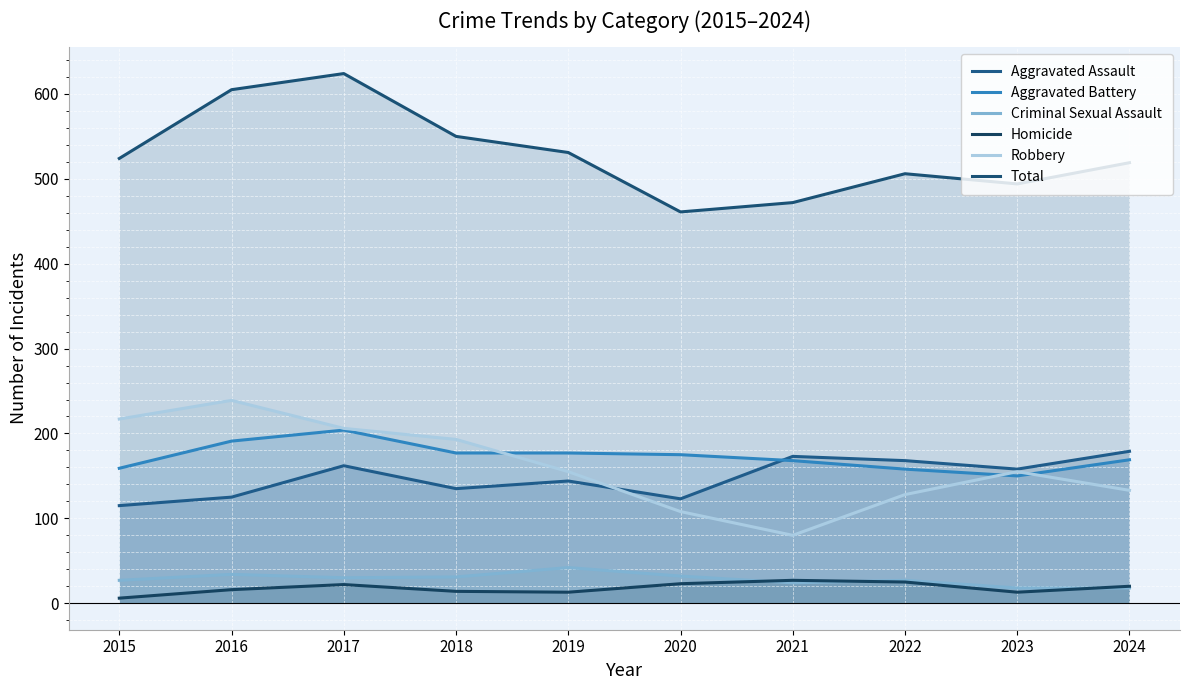

What is the value of the Aggravated Battery point at the 2nd from the left?

191